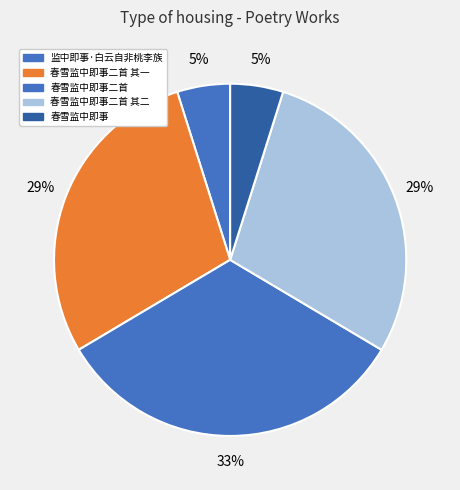

Rank the categories by value from highest to lowest.

春雪监中即事二首, 春雪监中即事二首 其二, 春雪监中即事二首 其一, 监中即事·白云自非桃李族, 春雪监中即事